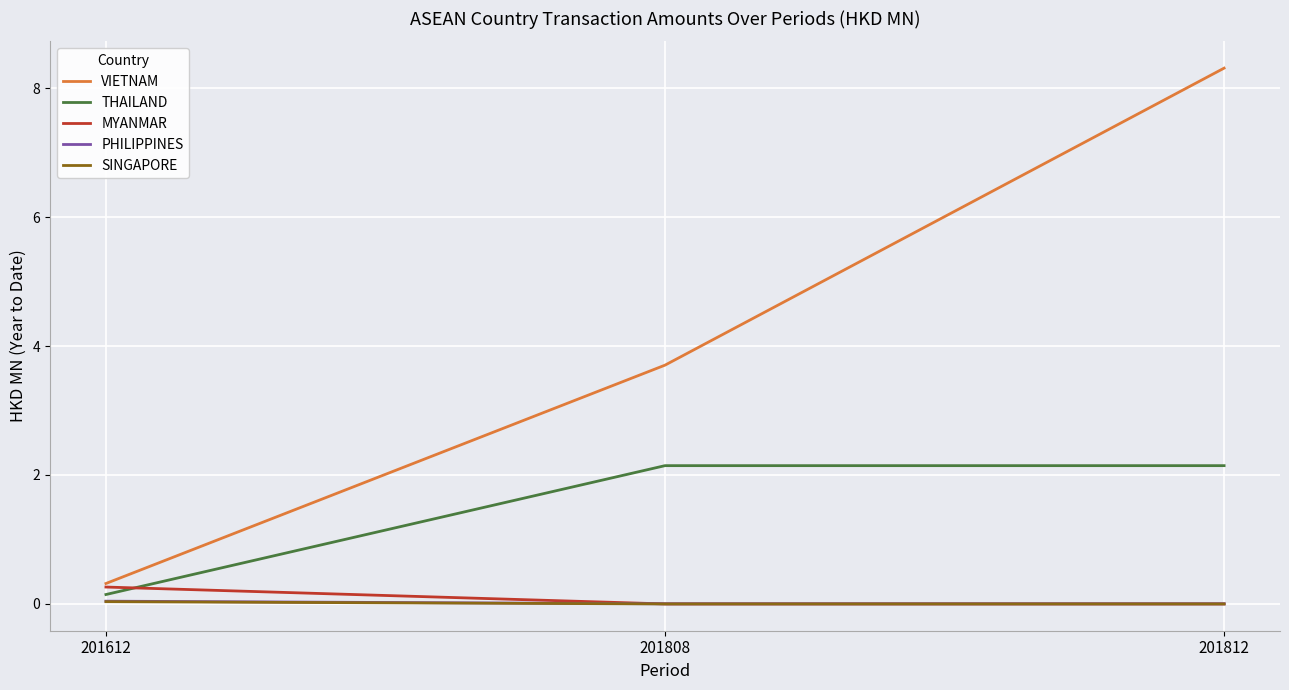

The value of MYANMAR at 201612 is 0.3. True or false?

True